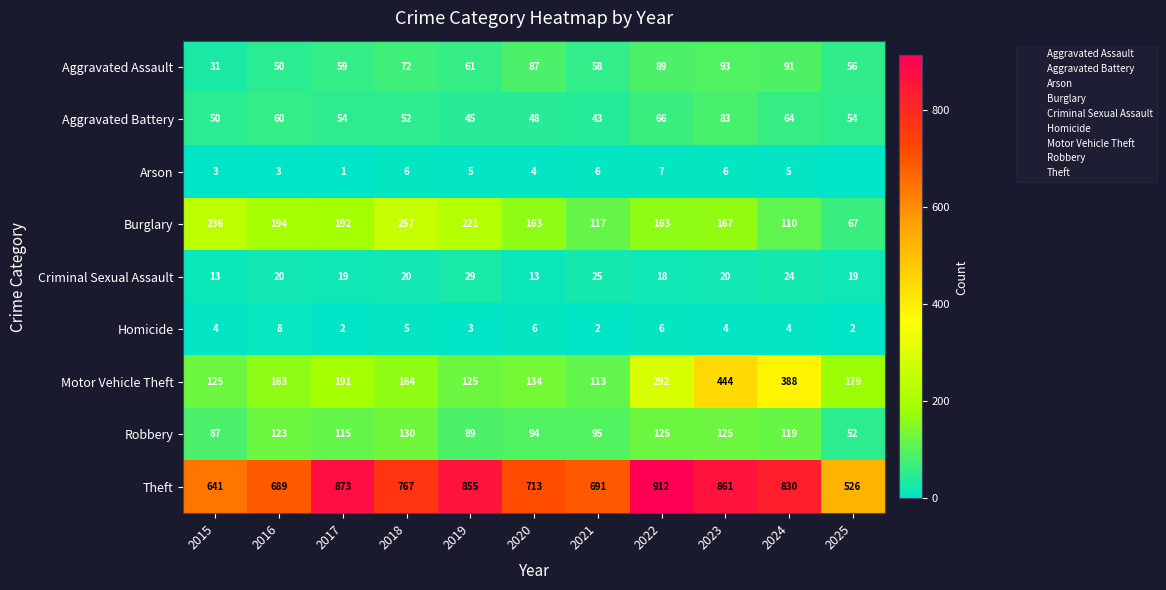

What is the sum of all Aggravated Assault values?

747